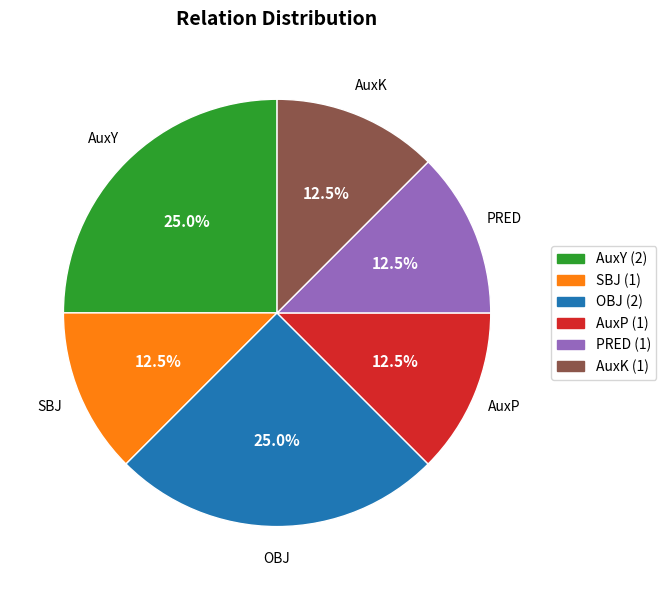

Is there a majority slice in this chart?

No